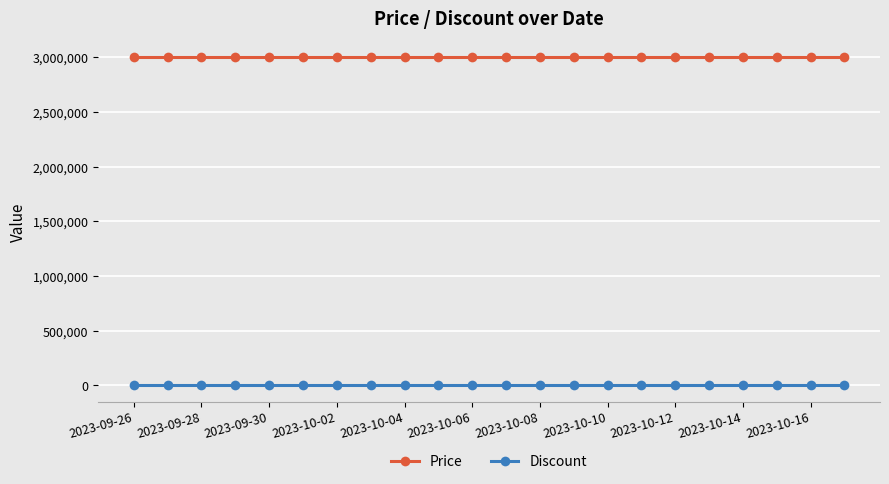

True or false: Discount and Price intersect in this chart.

False